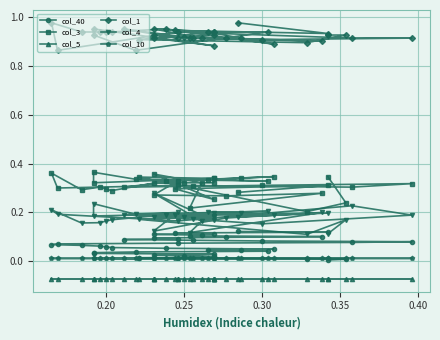

Reading left to right, extract all data points from this chart.

col_40: 0.0	0.0	0.0	0.0	0.0	0.0	0.0	0.0	0.0	0.0	0.0	0.0	0.0	0.0	0.0	0.1	0.1	0.1	0.1	0.1	0.1	0.1	0.1	0.1	0.1	0.1	0.1	0.1	0.1	0.1	0.1	0.1	0.1	0.1	0.1	0.1	0.1	0.1	0.1	0.1
col_3: 0.3	0.2	0.2	0.3	0.3	0.3	0.3	0.3	0.3	0.3	0.4	0.3	0.3	0.3	0.3	0.3	0.3	0.3	0.3	0.3	0.3	0.4	0.3	0.3	0.3	0.3	0.3	0.3	0.3	0.3	0.3	0.3	0.3	0.2	0.3	0.4	0.3	0.3	0.3	0.3
col_5: -0.1	-0.1	-0.1	-0.1	-0.1	-0.1	-0.1	-0.1	-0.1	-0.1	-0.1	-0.1	-0.1	-0.1	-0.1	-0.1	-0.1	-0.1	-0.1	-0.1	-0.1	-0.1	-0.1	-0.1	-0.1	-0.1	-0.1	-0.1	-0.1	-0.1	-0.1	-0.1	-0.1	-0.1	-0.1	-0.1	-0.1	-0.1	-0.1	-0.1
col_1: 0.9	0.9	0.9	0.9	0.9	0.9	0.9	0.9	0.9	1.0	0.9	0.9	0.9	0.9	0.9	0.9	1.0	0.9	0.9	0.9	0.9	1.0	0.9	0.9	0.9	0.9	0.9	0.9	1.0	0.9	0.9	0.9	0.9	0.9	0.9	1.0	0.9	0.9	0.9	1.0
col_4: 0.1	0.2	0.1	0.2	0.2	0.2	0.2	0.2	0.2	0.2	0.2	0.2	0.2	0.2	0.2	0.2	0.2	0.2	0.2	0.2	0.2	0.2	0.2	0.2	0.2	0.2	0.2	0.2	0.2	0.2	0.1	0.2	0.2	0.1	0.2	0.3	0.2	0.2	0.2	0.2
col_10: 0.0	0.0	0.0	0.0	0.0	0.0	0.0	0.0	0.0	0.0	0.0	0.0	0.0	0.0	0.0	0.0	0.0	0.0	0.0	0.0	0.0	0.0	0.0	0.0	0.0	0.0	0.0	0.0	0.0	0.0	0.0	0.0	0.0	0.0	0.0	0.0	0.0	0.0	0.0	0.0